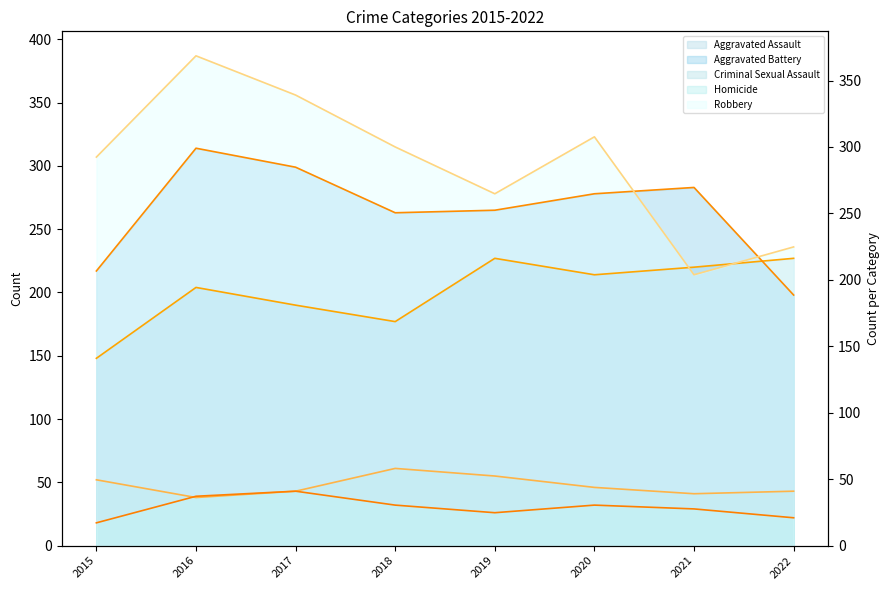

Reading right to left, extract all data points from this chart.

Aggravated Assault (line): 227	220	214	227	177	190	204	148
Aggravated Battery (line): 198	283	278	265	263	299	314	217
Criminal Sexual Assault (line): 43	41	46	55	61	43	38	52
Homicide (line): 22	29	32	26	32	43	39	18
Robbery (line): 236	214	323	278	315	356	387	307